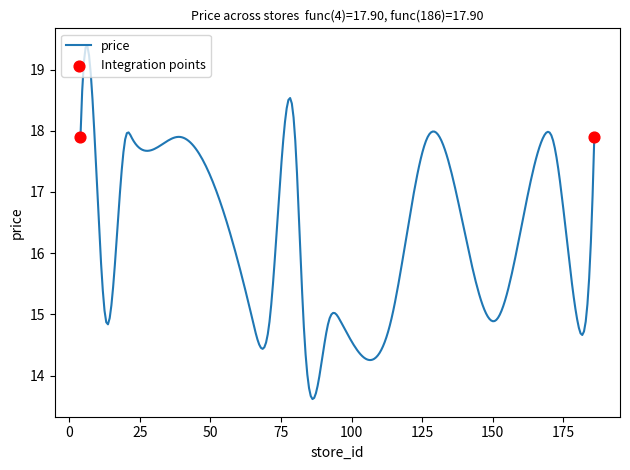

What is the difference between the maximum and minimum values?

5.8